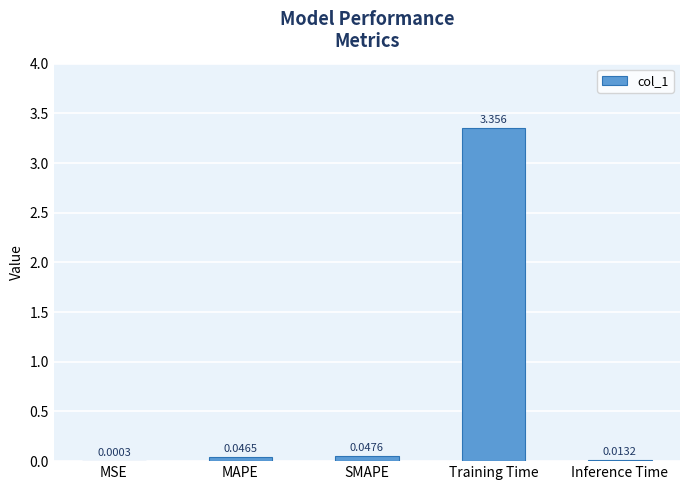

Are the bars horizontal?

No